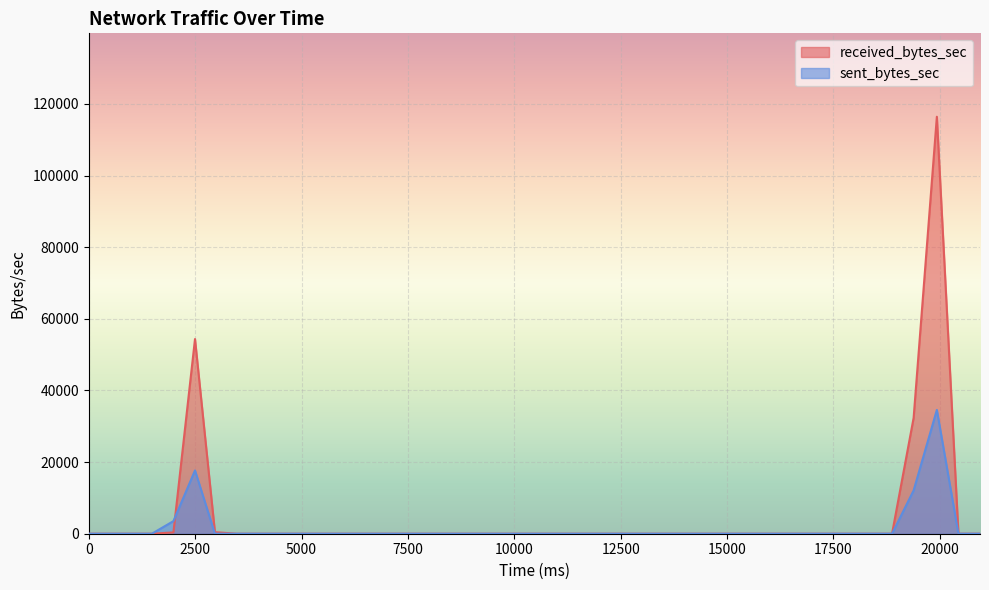

Reading left to right, extract all data points from this chart.

received_bytes_sec: 0=0	1482=0	1989=366	2496=54356	2964=440	3471=0	3978=0	4485=0	5031=0	5538=0	6045=0	6552=0	7059=0	7605=0	8112=0	8619=0	9126=0	9633=0	10140=0	10686=0	11193=0	11700=0	12207=0	12753=0	13260=0	13767=0	14274=0	14781=0	15288=0	15834=0	16341=0	16848=0	17355=0	17862=0	18369=0	18876=0	19383=32340	19929=116429	20436=0	20943=0
sent_bytes_sec: 0=0	1482=0	1989=3516	2496=17669	2964=5	3471=0	3978=0	4485=0	5031=0	5538=0	6045=0	6552=0	7059=0	7605=0	8112=0	8619=0	9126=0	9633=0	10140=0	10686=0	11193=0	11700=0	12207=0	12753=0	13260=0	13767=0	14274=0	14781=0	15288=0	15834=0	16341=0	16848=0	17355=0	17862=0	18369=0	18876=0	19383=12088	19929=34570	20436=0	20943=0